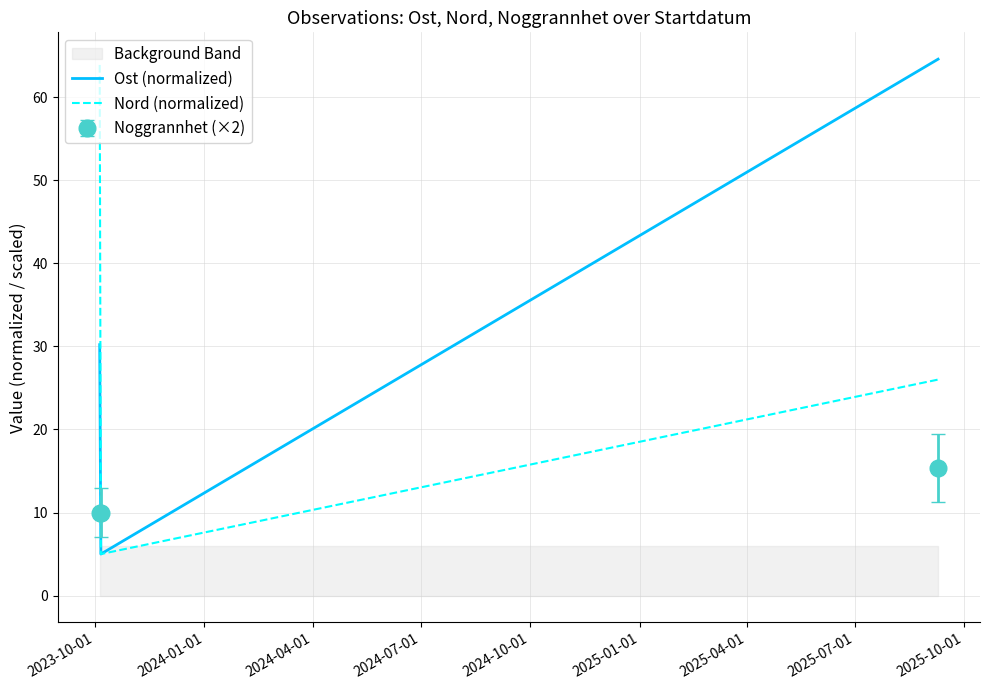

Is this an area chart (filled region under the line)?

No